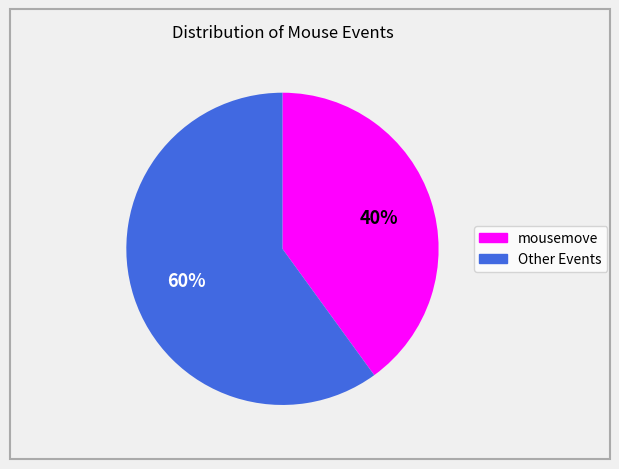

Is there any slice that represents more than half of the pie?

Yes